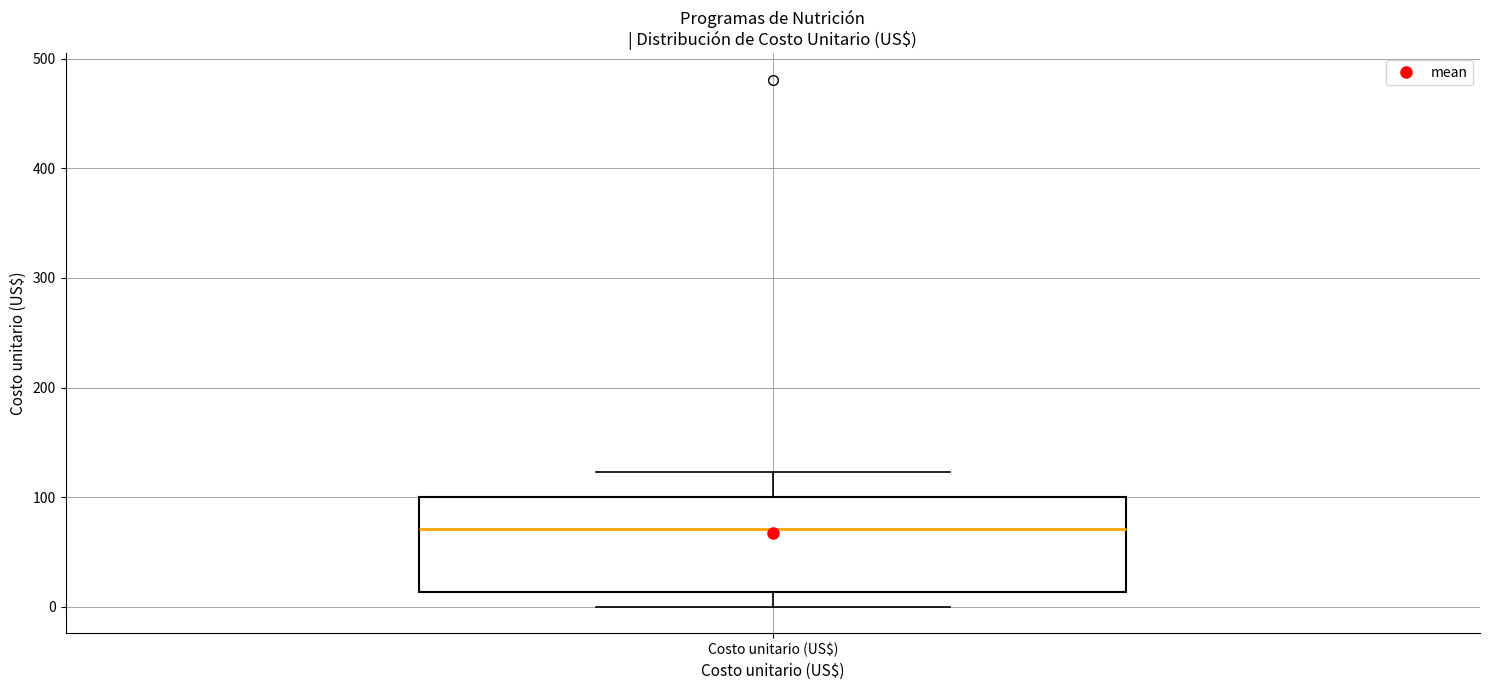

Read this box plot against the y-axis: the position of the median line, the range covered by the box, and the ends of both whiskers. The values are not printed on the chart, so give them approximately, as read against the axis.

median 70, box 10 to 100, whiskers 0 to 120